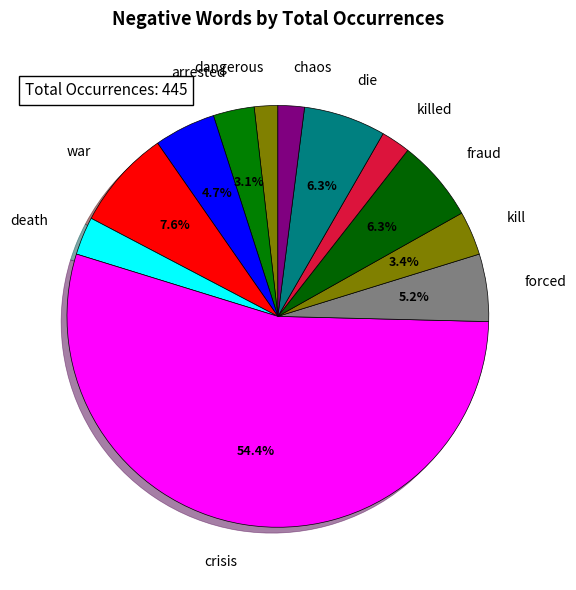

Is it true that fraud is 1% of the pie?

False